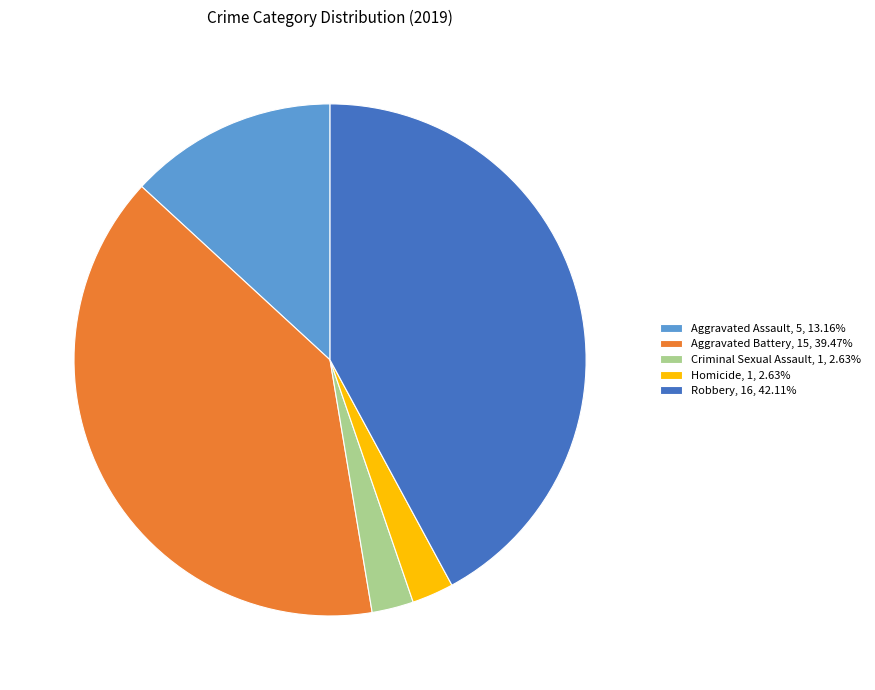

How many segments does this pie chart have?

5